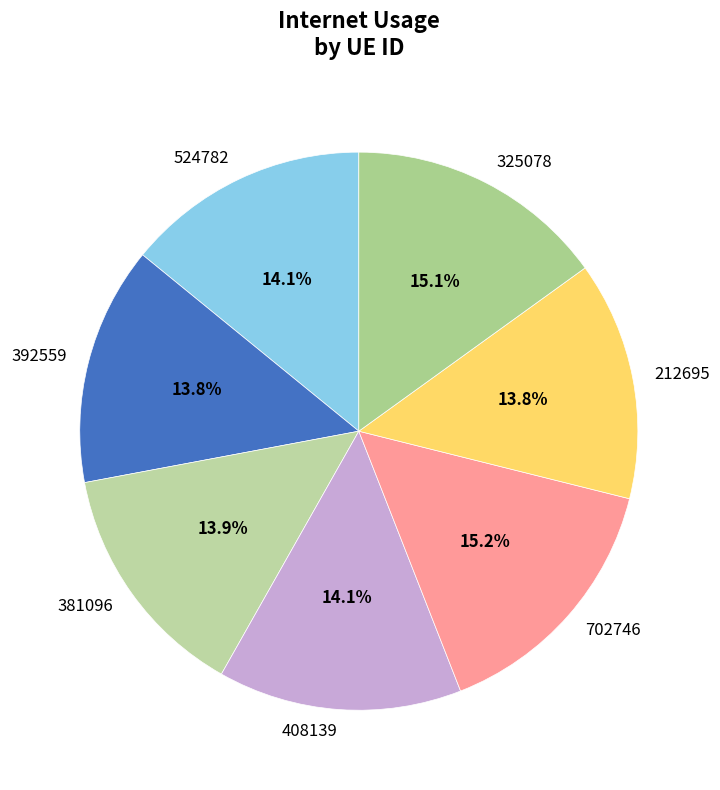

Approximately how many times larger is the value at 408139 compared to 381096?

1.0